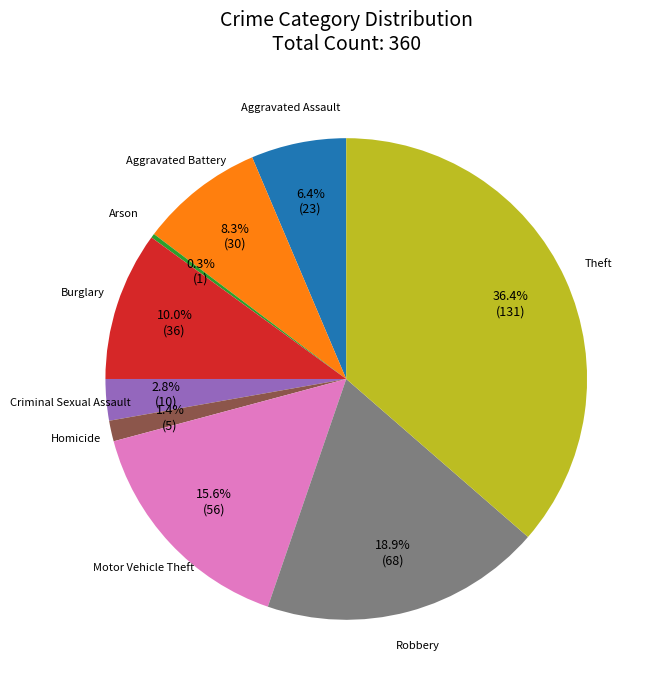

Between Burglary and Aggravated Assault, which is larger?

Burglary